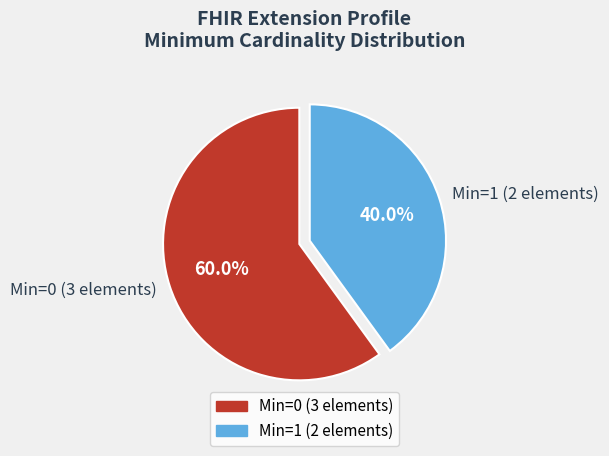

Do Min=1 (2 elements) and Min=0 (3 elements) together represent more than half of the pie?

Yes